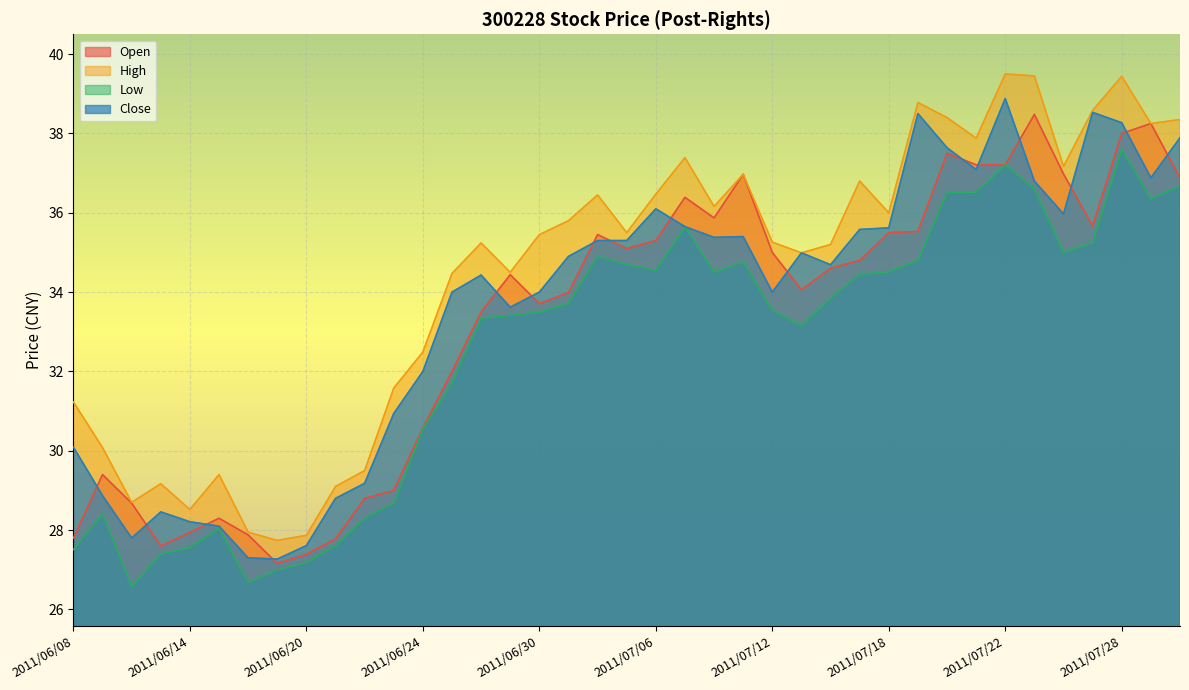

How many values in the Open series exceed 34?

22